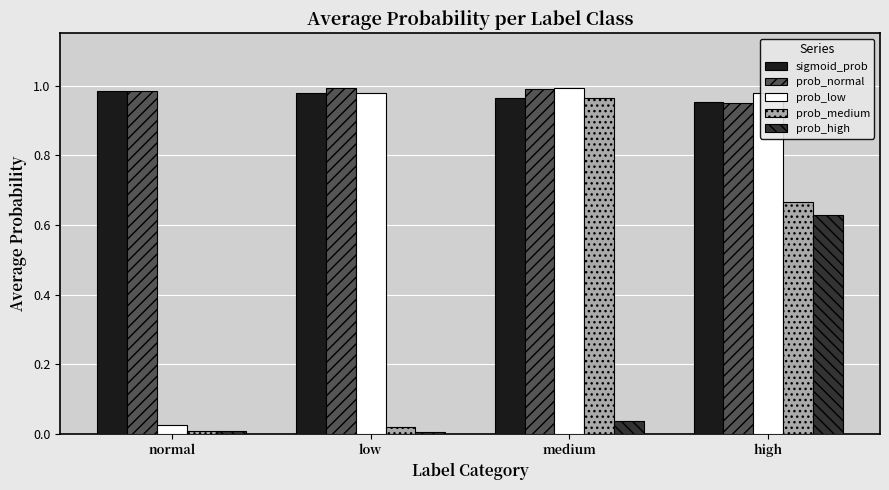

Between medium and high, which series saw the biggest shift?

prob_high